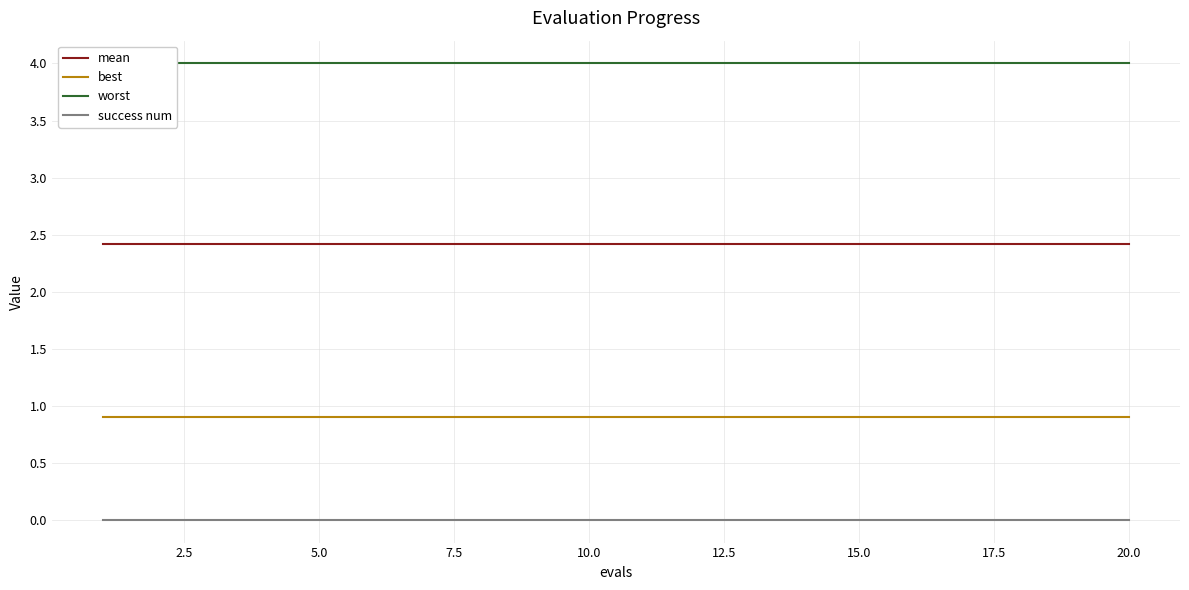

True or false: success num and mean cross at least once.

False